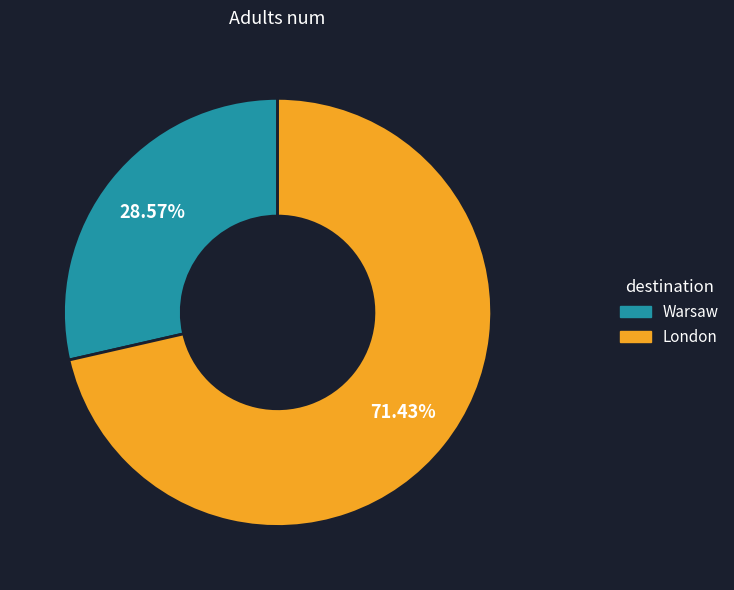

Rank the categories by value from highest to lowest.

London, Warsaw